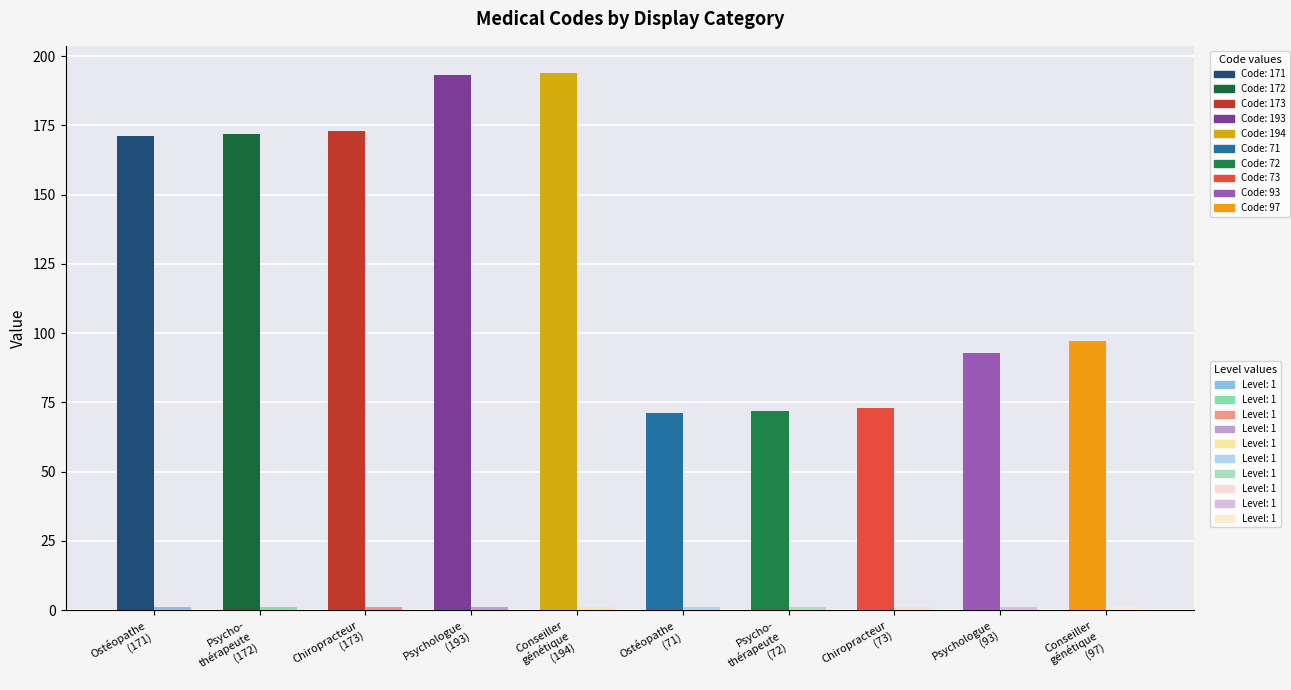

Is it true that Code equals 105 at Ostéopathe (71)?

False